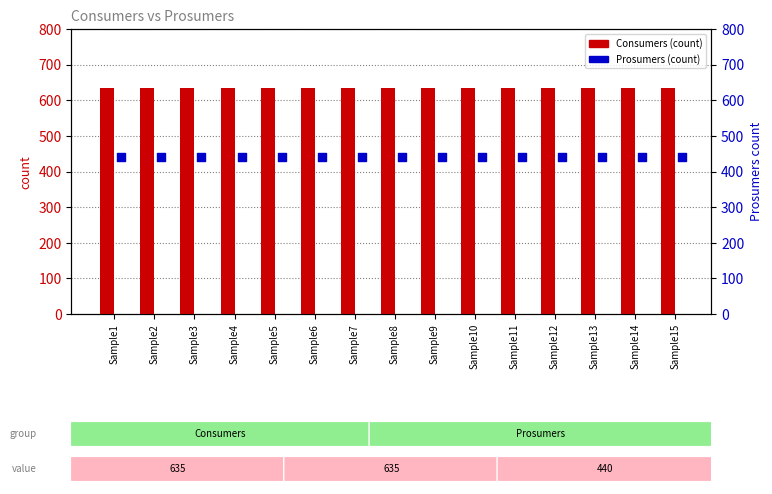

At which category is the sum across all series the highest?

Sample1